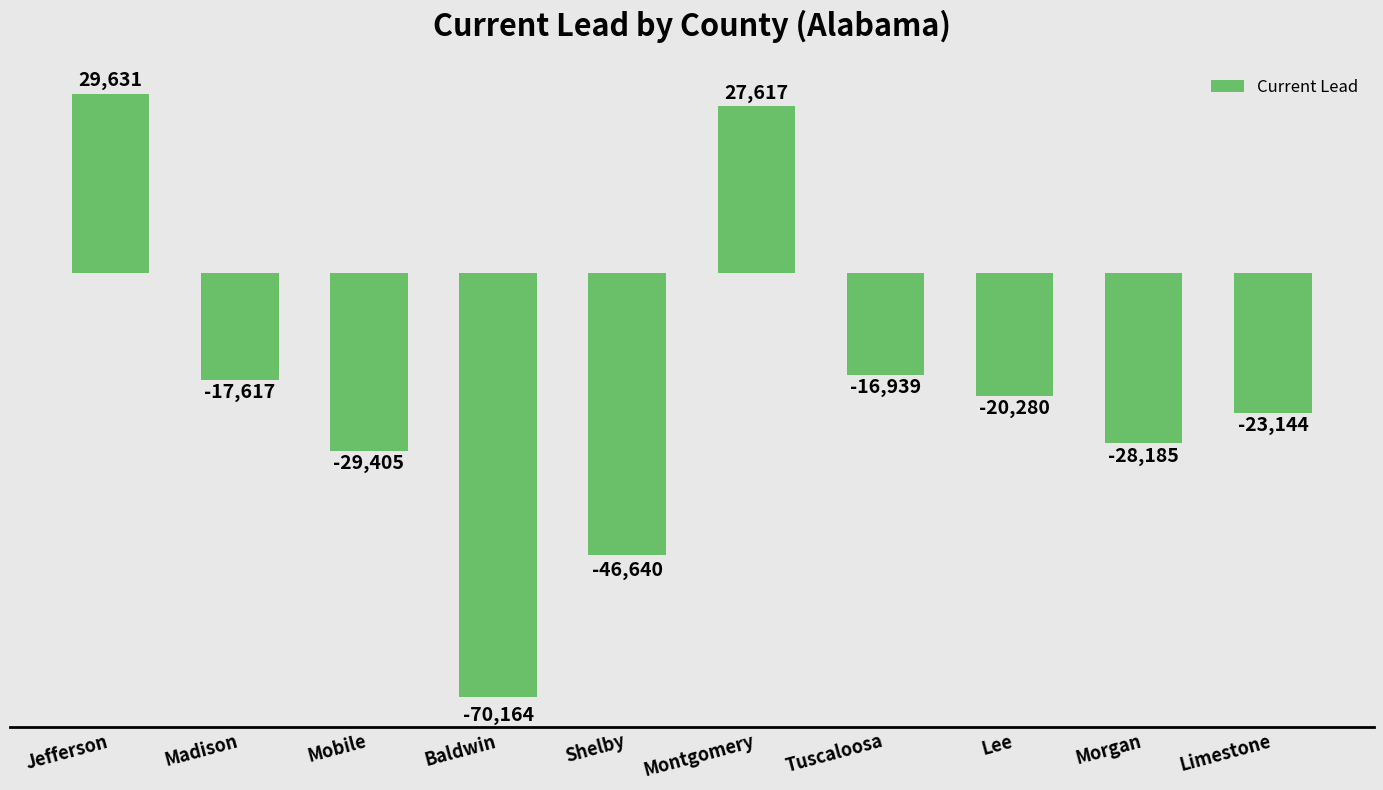

The chart shows a value of -28185 at Morgan. True or false?

True